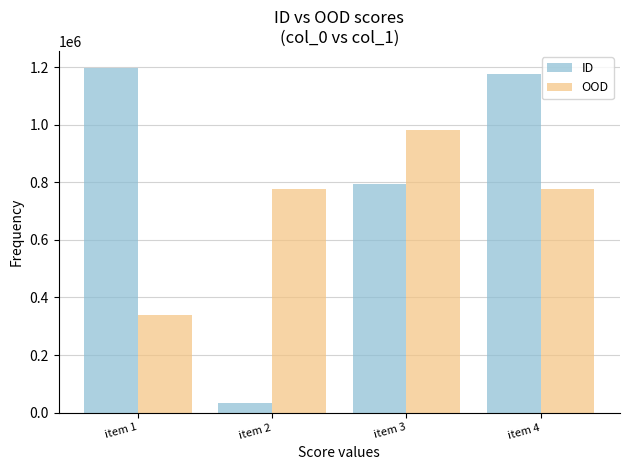

What is the sum of the OOD values at item 2 and item 4?

1556268